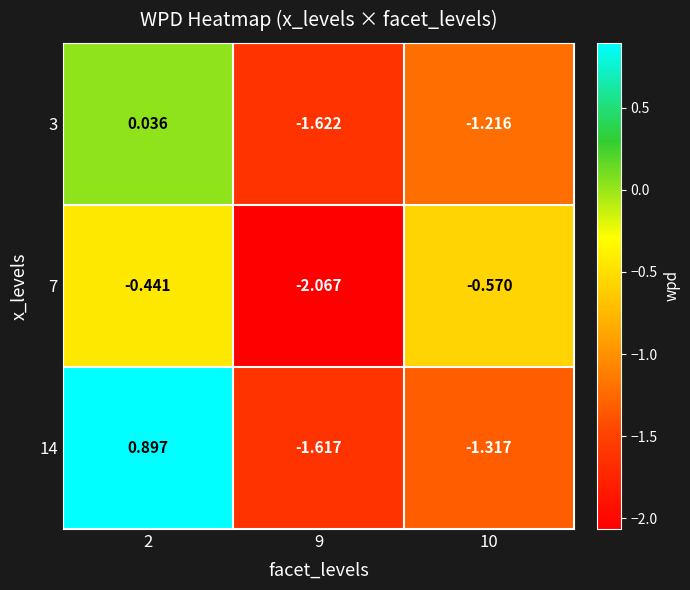

Is the value of 14 at 9 greater than the value of 3 at 2?

No